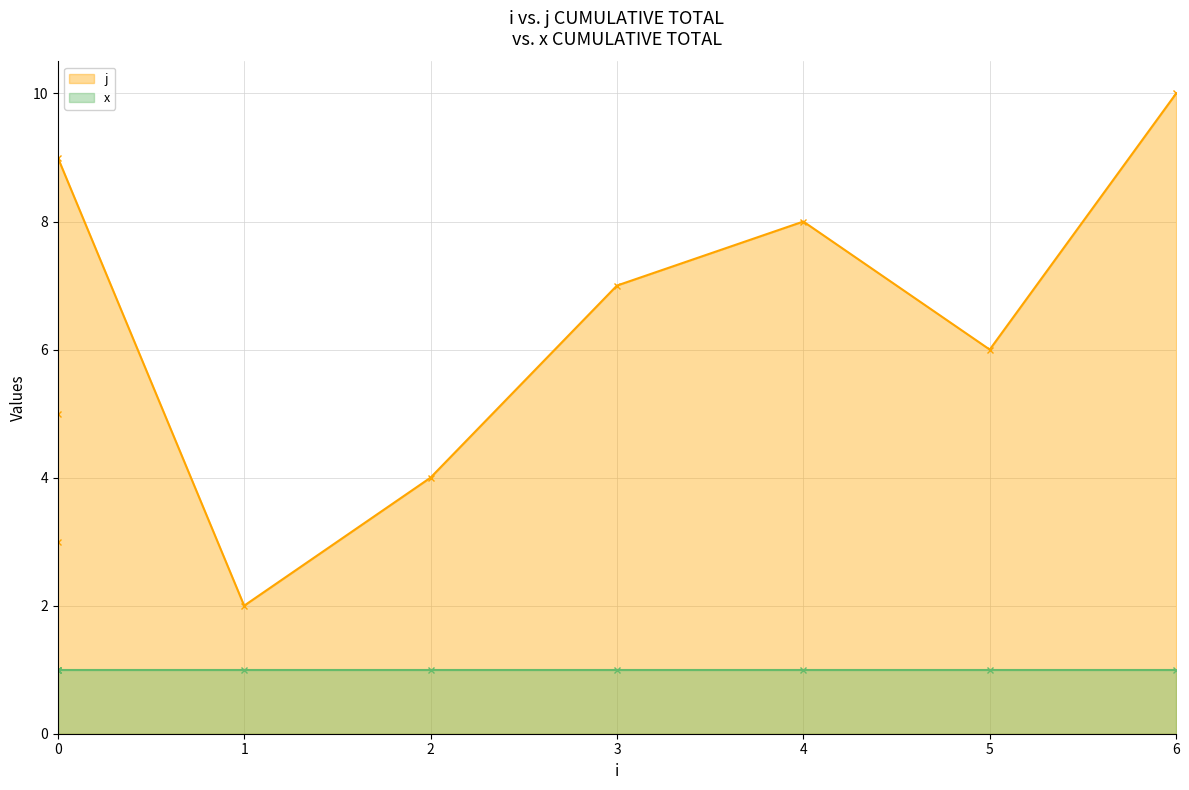

Reading left to right, transcribe all the data shown in this chart.

1	3	5	9	2	4	7	8	6	10